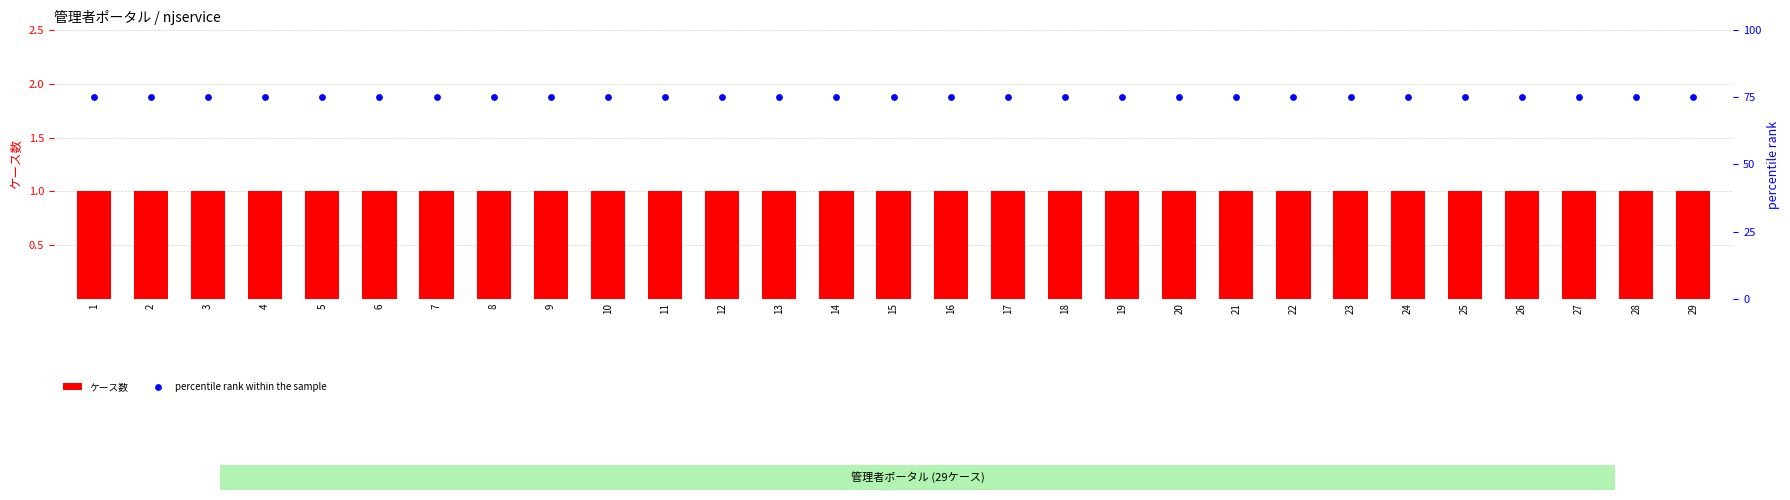

Which series contains the lowest Y value?

ケース数